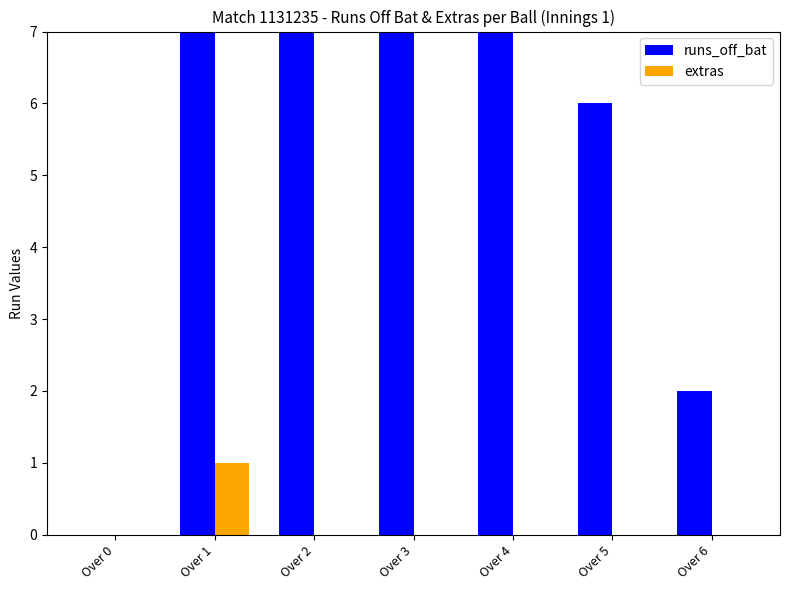

What is the difference between the maximum and minimum values in the runs_off_bat series?

14